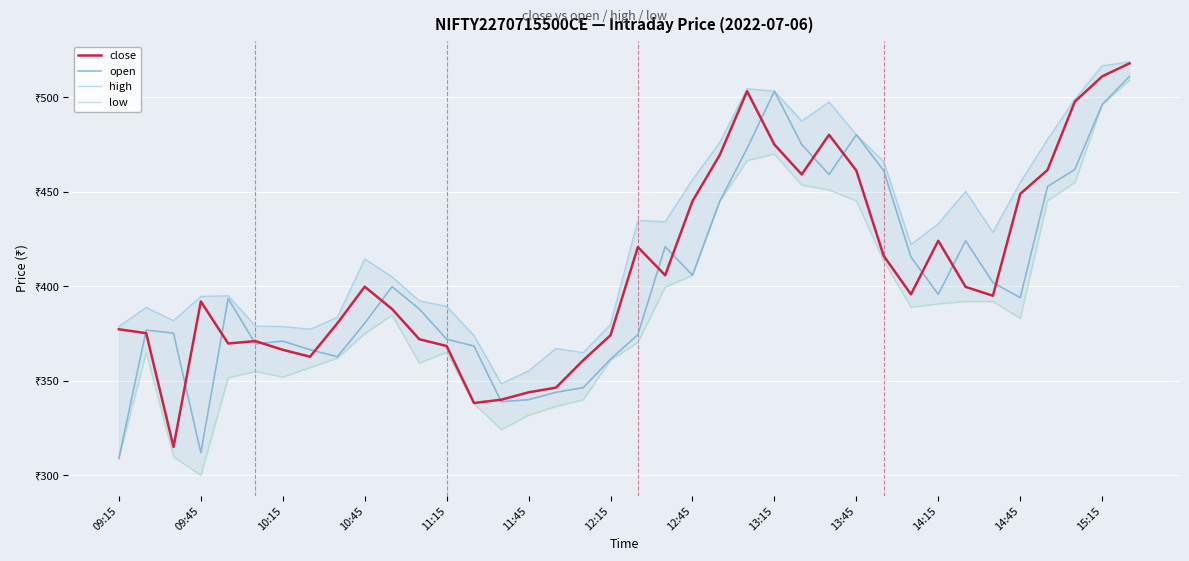

In open, how many points are lower than both neighbors (excluding endpoints)?

8